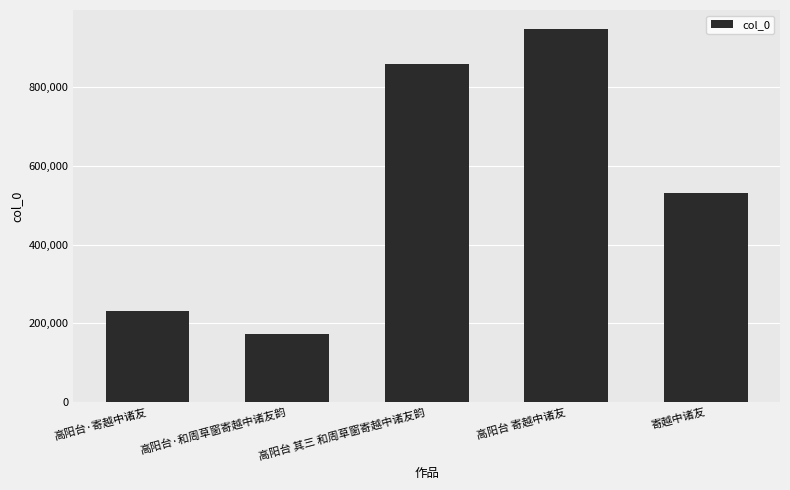

Reading right to left, transcribe all the data shown in this chart.

寄越中诸友=530149	高阳台 寄越中诸友=949583	高阳台 其三 和周草窗寄越中诸友韵=860637	高阳台·和周草窗寄越中诸友韵=171690	高阳台·寄越中诸友=231379